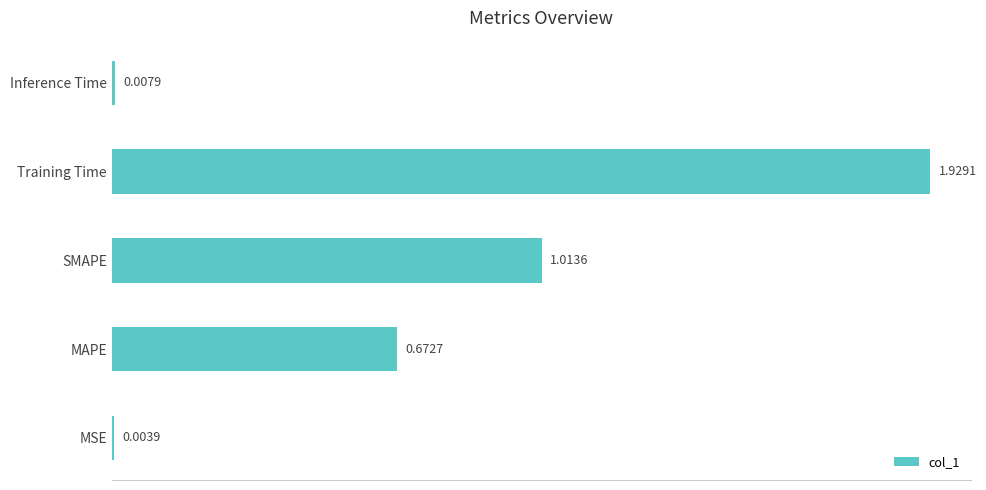

What is the sum of all values?

3.6